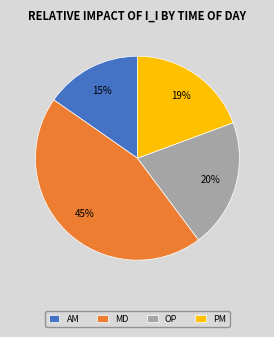

Is the sum of MD and PM greater than half?

Yes